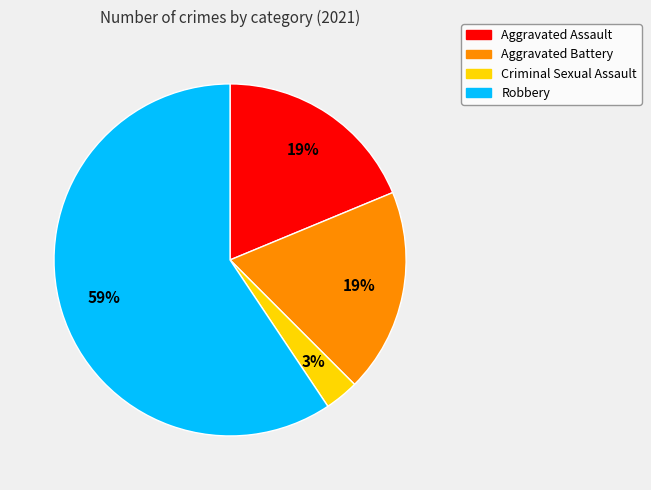

How many segments does this pie chart have?

4